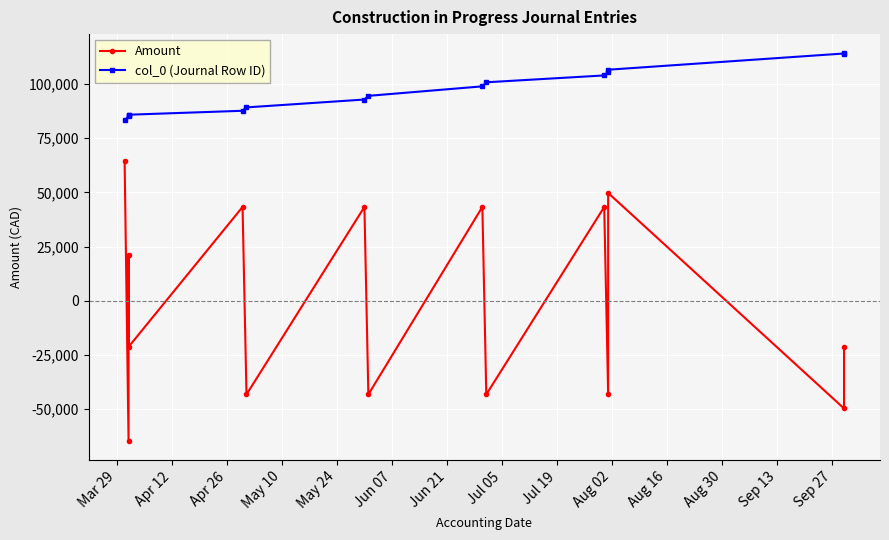

What is the spread (max minus min) of values at Jul 05?

137785.7